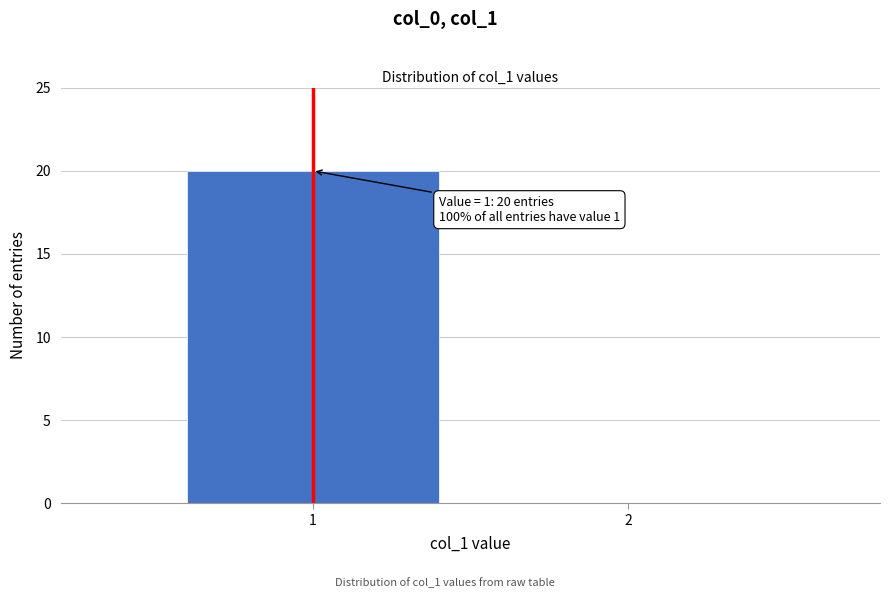

Reading left to right, transcribe all the data shown in this chart.

1=20	2=0